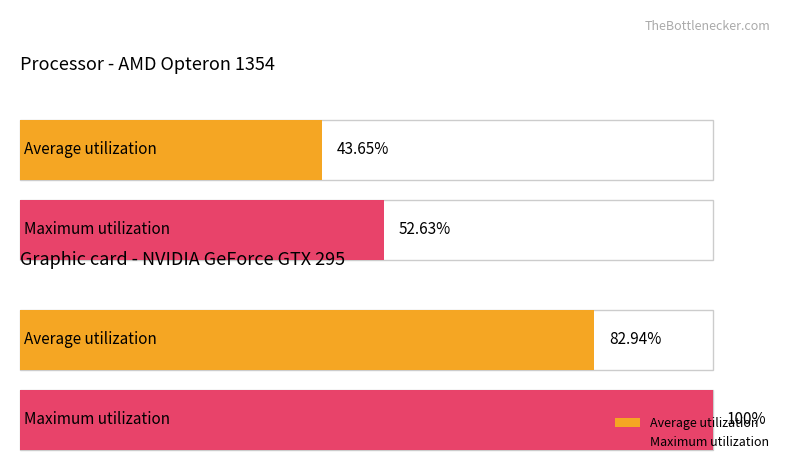

Does the chart contain any negative values?

No